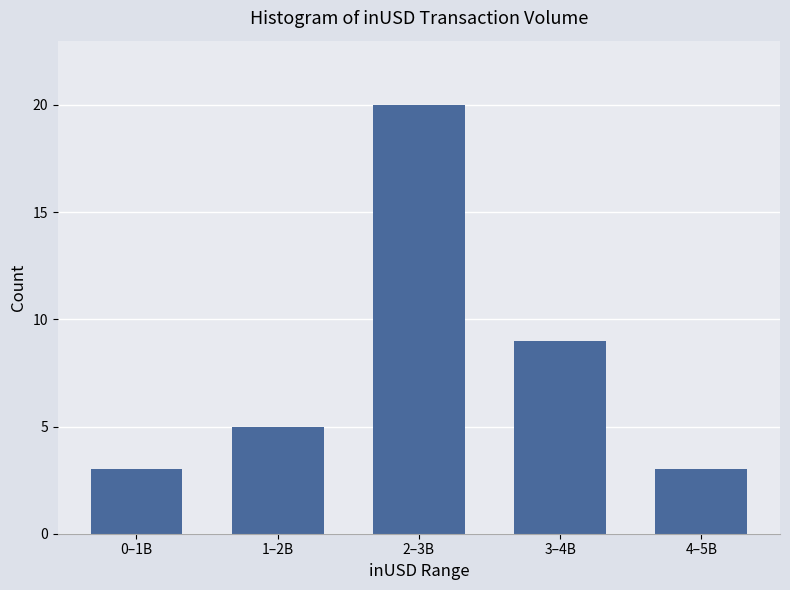

Reading right to left, what are all the values shown in this chart?

3	9	20	5	3